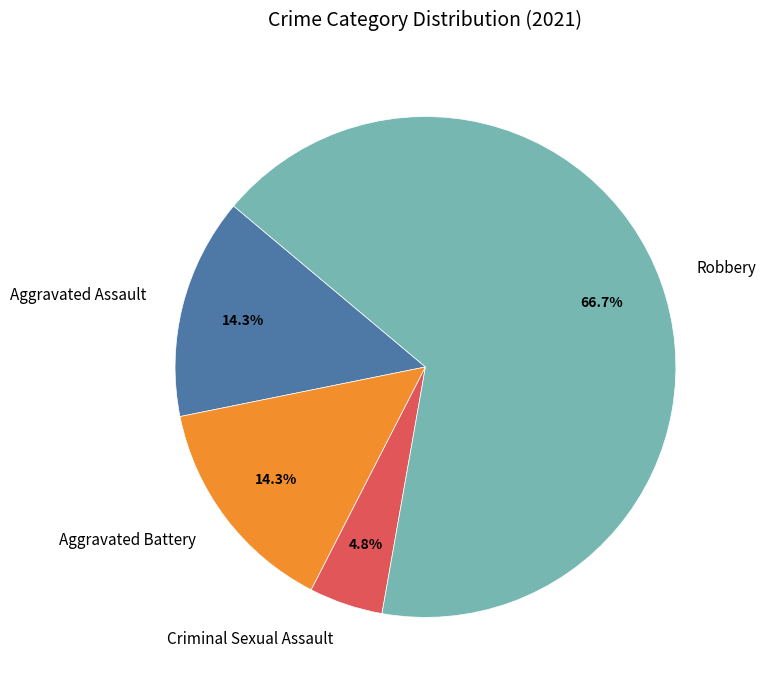

To the nearest percent, what portion does Aggravated Battery represent?

14%